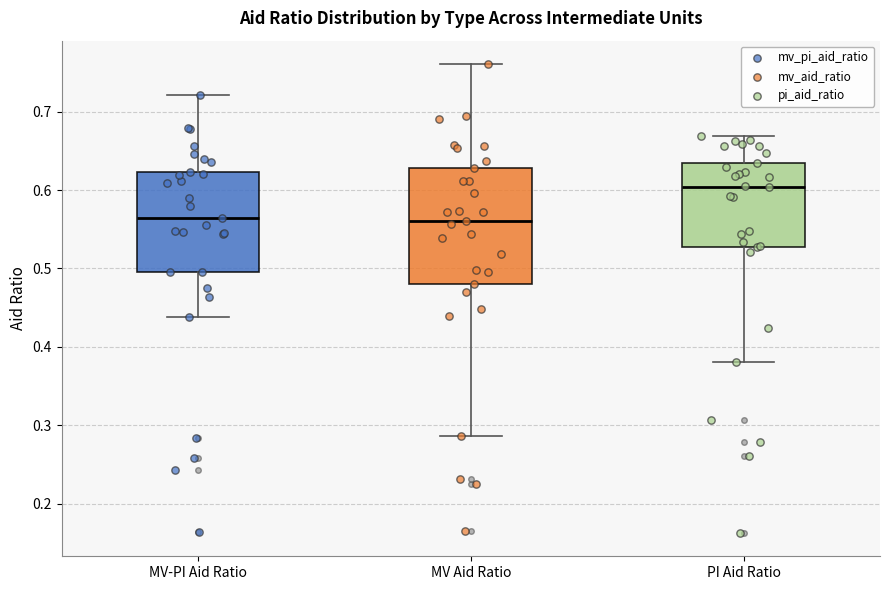

Comparing the boxes themselves (not the whiskers), which one is the tallest?

MV Aid Ratio